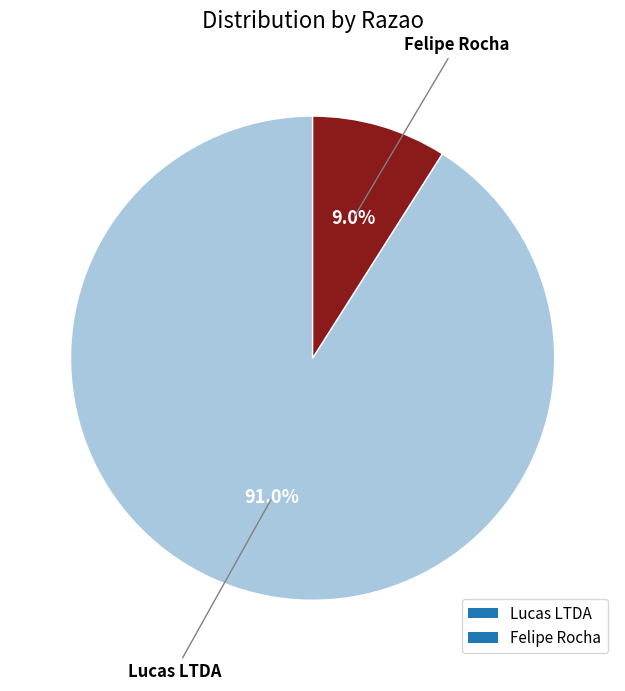

To the nearest percent, what is the difference between the largest and smallest slice percentages?

82%